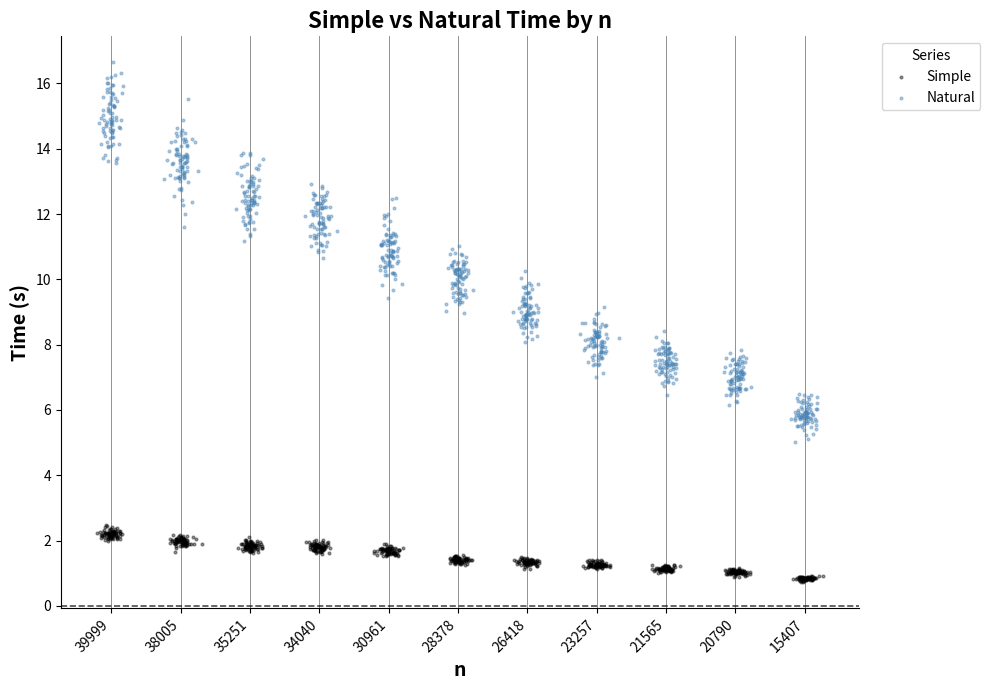

Which series contains the lowest Y value?

Simple